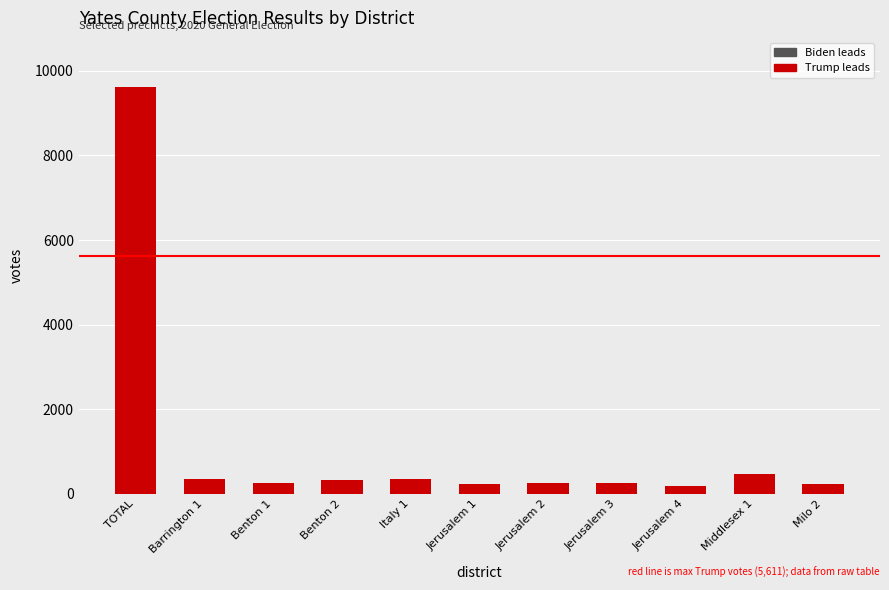

What is the change in value from Jerusalem 2 to Milo 2?

-26